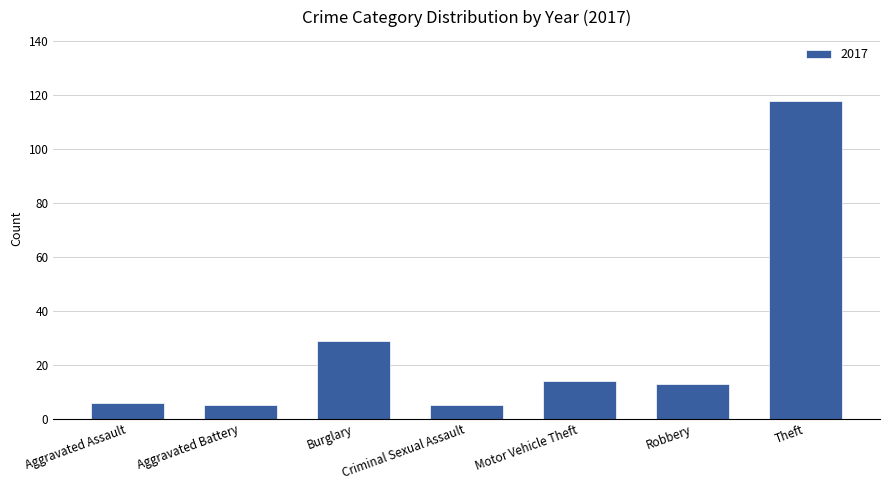

How many data points does each series have?

7